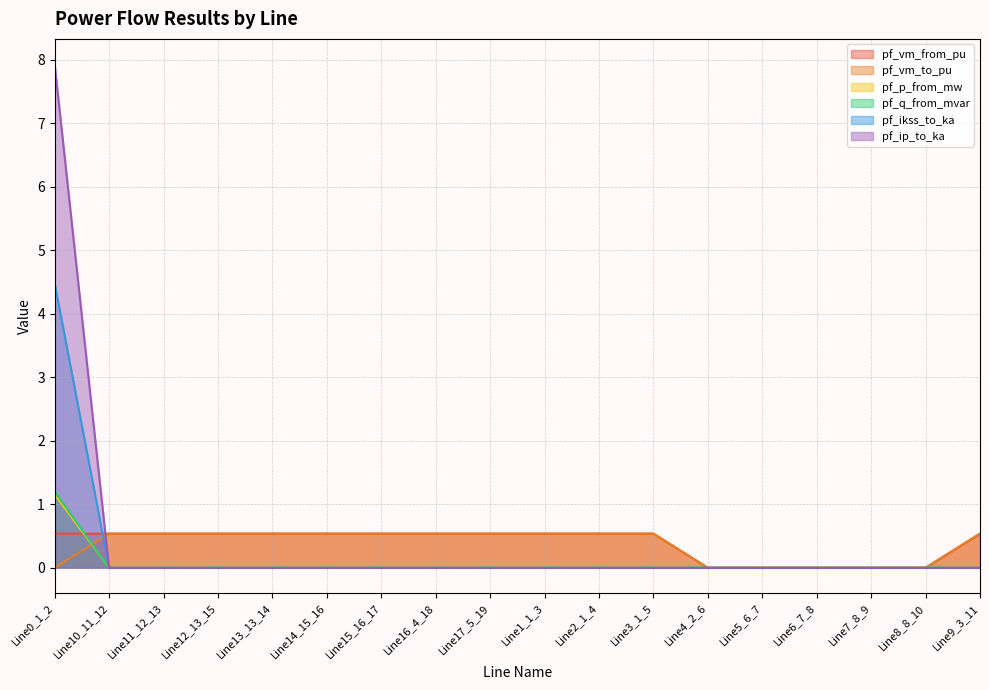

How many data points in pf_p_from_mw are above 0?

2